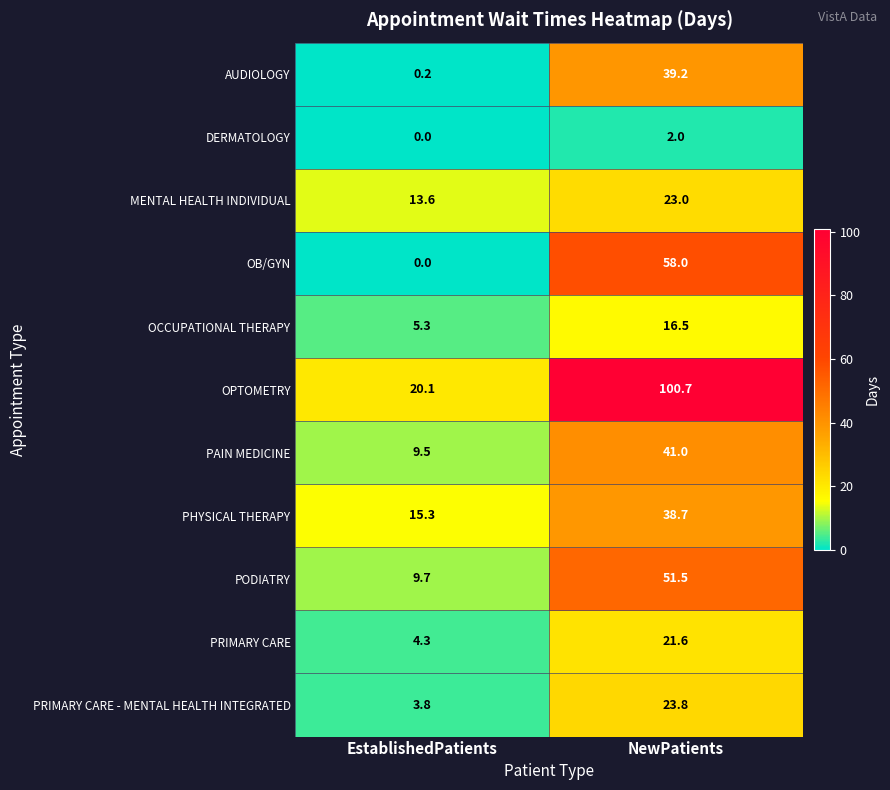

How many categories are shown in the chart?

2